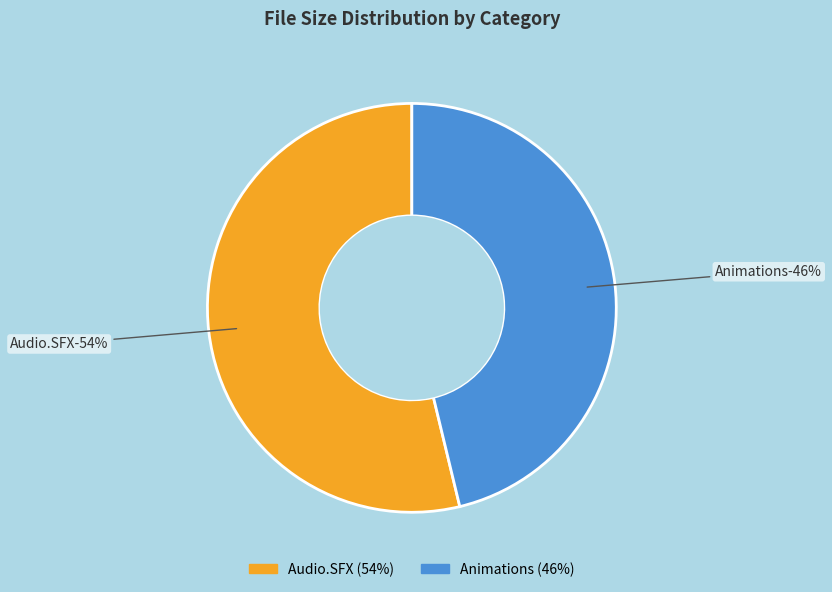

Is there a majority slice in this chart?

Yes